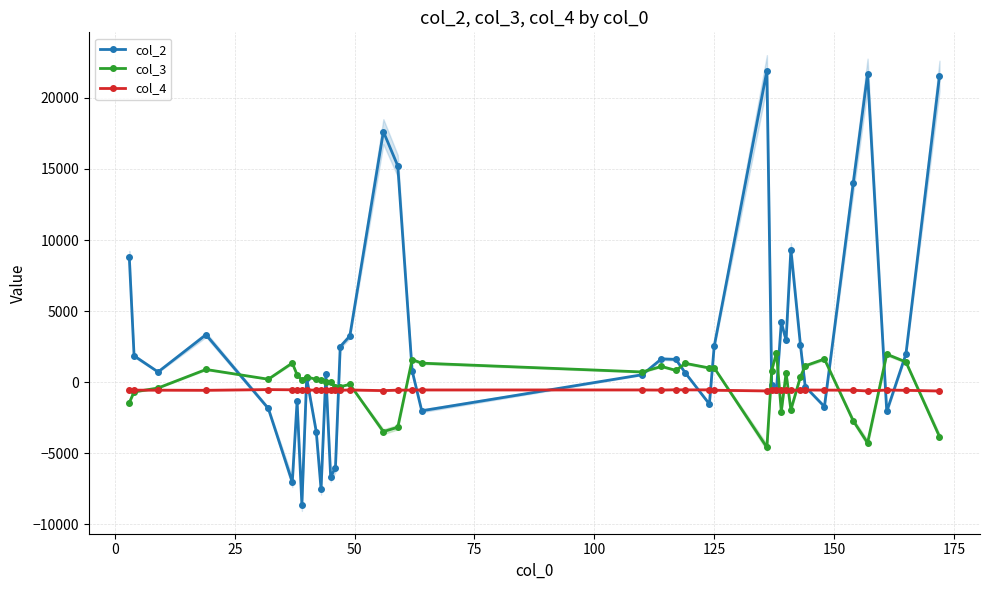

What is the minimum value for col_2?

-8629.2